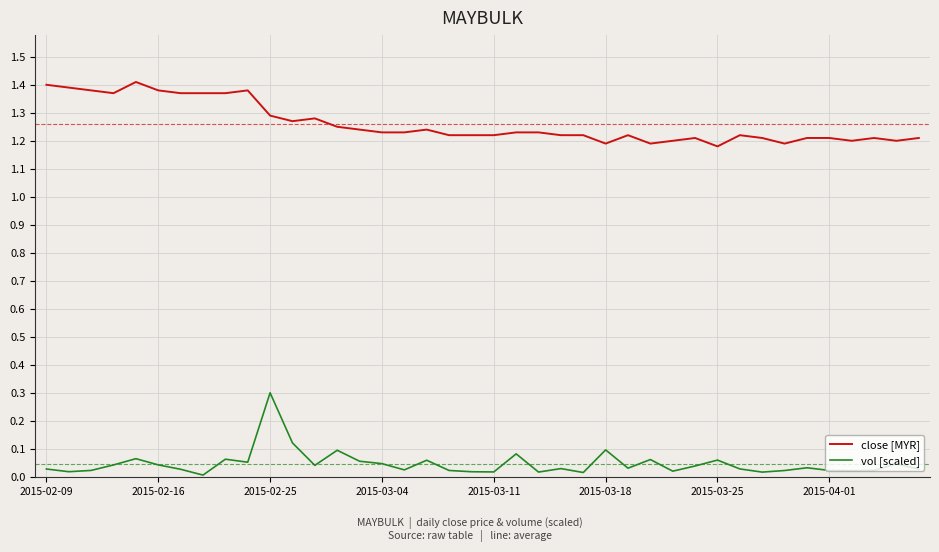

Which series has the largest total across all categories?

close [MYR]